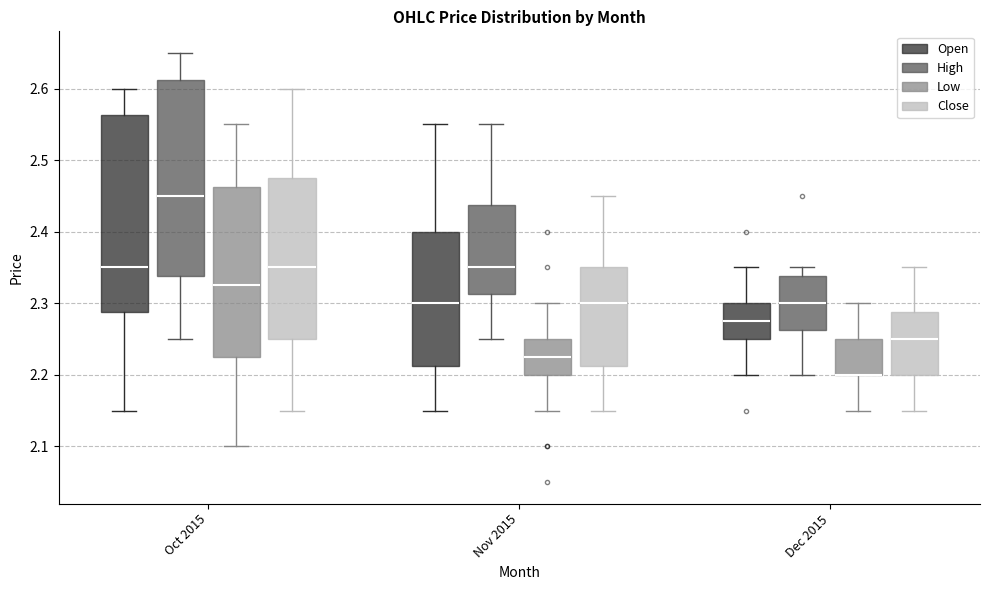

Reading left to right, transcribe this box plot: for each box, give where its median line is, the range the box spans, and where its two whiskers end, as read against the y-axis. The values are not printed on the chart, so give them approximately, as read against the axis.

Oct 2015 (Open): median 2.35, box 2.29 to 2.56, whiskers 2.15 to 2.60
Oct 2015 (High): median 2.45, box 2.34 to 2.61, whiskers 2.25 to 2.65
Oct 2015 (Low): median 2.32, box 2.23 to 2.46, whiskers 2.10 to 2.55
Oct 2015 (Close): median 2.35, box 2.25 to 2.48, whiskers 2.15 to 2.60
Nov 2015 (Open): median 2.30, box 2.21 to 2.40, whiskers 2.15 to 2.55
Nov 2015 (High): median 2.35, box 2.31 to 2.44, whiskers 2.25 to 2.55
Nov 2015 (Low): median 2.23, box 2.20 to 2.25, whiskers 2.15 to 2.30
Nov 2015 (Close): median 2.30, box 2.21 to 2.35, whiskers 2.15 to 2.45
Dec 2015 (Open): median 2.27, box 2.25 to 2.30, whiskers 2.20 to 2.35
Dec 2015 (High): median 2.30, box 2.26 to 2.34, whiskers 2.20 to 2.35
Dec 2015 (Low): median 2.20 (drawn on the box's lower edge), box 2.20 to 2.25, whiskers 2.15 to 2.30
Dec 2015 (Close): median 2.25, box 2.20 to 2.29, whiskers 2.15 to 2.35